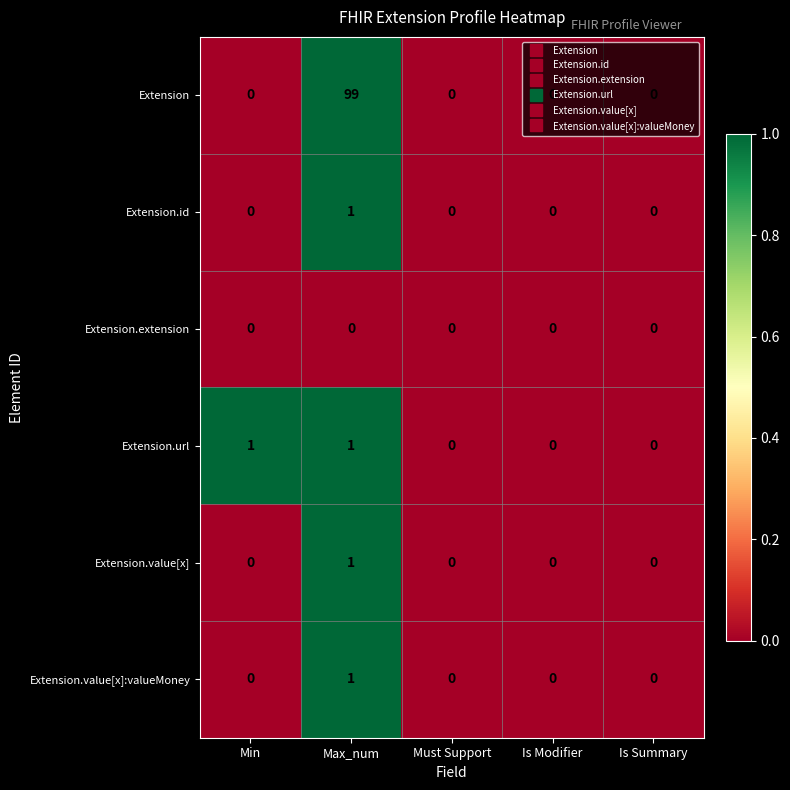

Is it true that Extension.id equals 1 at Max_num?

True